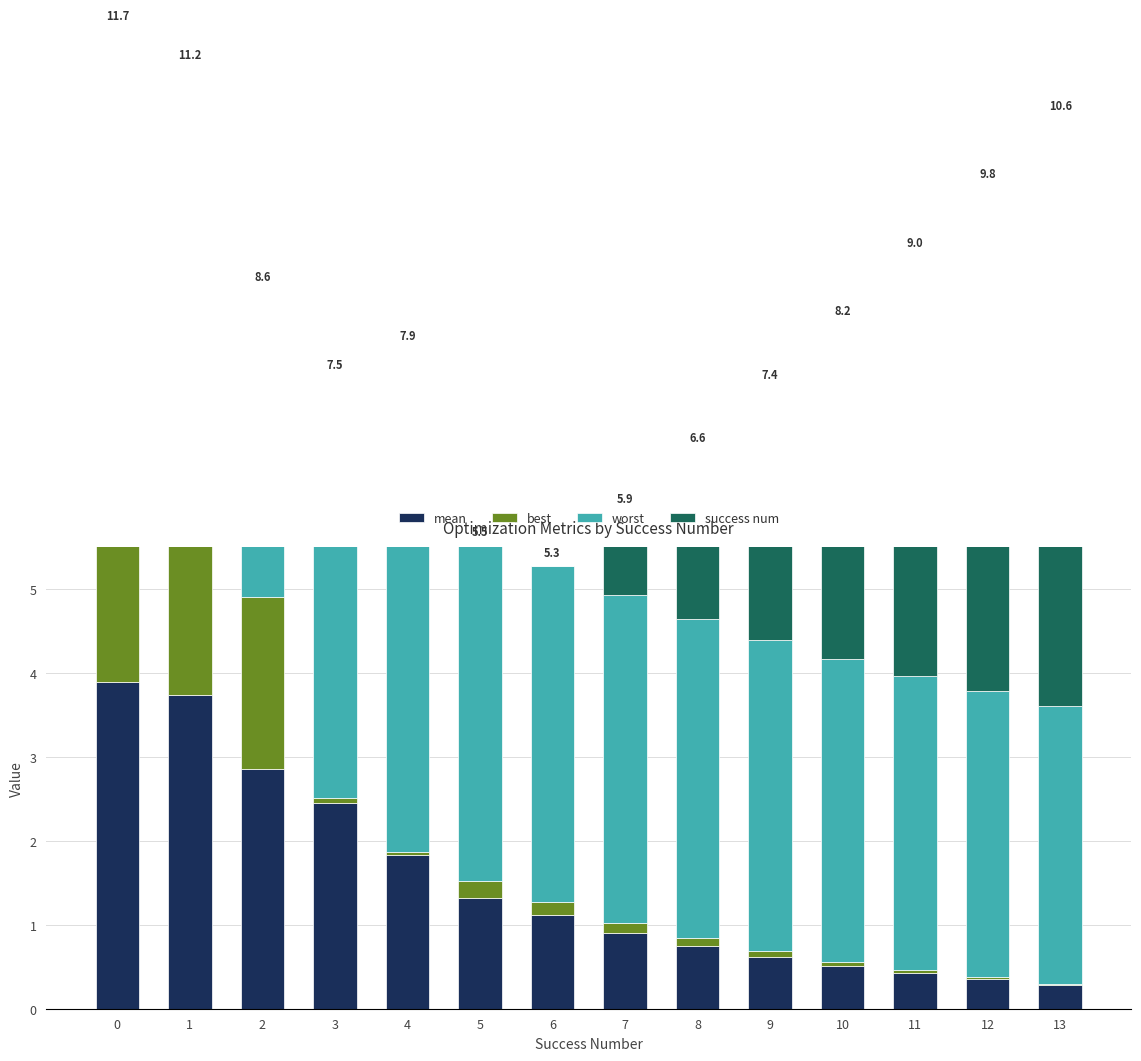

Reading left to right, extract all data points from this chart.

mean: 0=3.9	1=3.7	2=2.9	3=2.4	4=1.8	5=1.3	6=1.1	7=0.9	8=0.8	9=0.6	10=0.5	11=0.4	12=0.3	13=0.3
best: 0=3.8	1=3.5	2=2.0	3=0.1	4=0.0	5=0.2	6=0.2	7=0.1	8=0.1	9=0.1	10=0.0	11=0.0	12=0.0	13=0.0
worst: 0=4.0	1=3.9	2=3.7	3=4.0	4=4.0	5=4.0	6=4.0	7=3.9	8=3.8	9=3.7	10=3.6	11=3.5	12=3.4	13=3.3
success num: 0=0.0	1=0.0	2=0.0	3=1.0	4=2.0	5=0.0	6=0.0	7=1.0	8=2.0	9=3.0	10=4.0	11=5.0	12=6.0	13=7.0